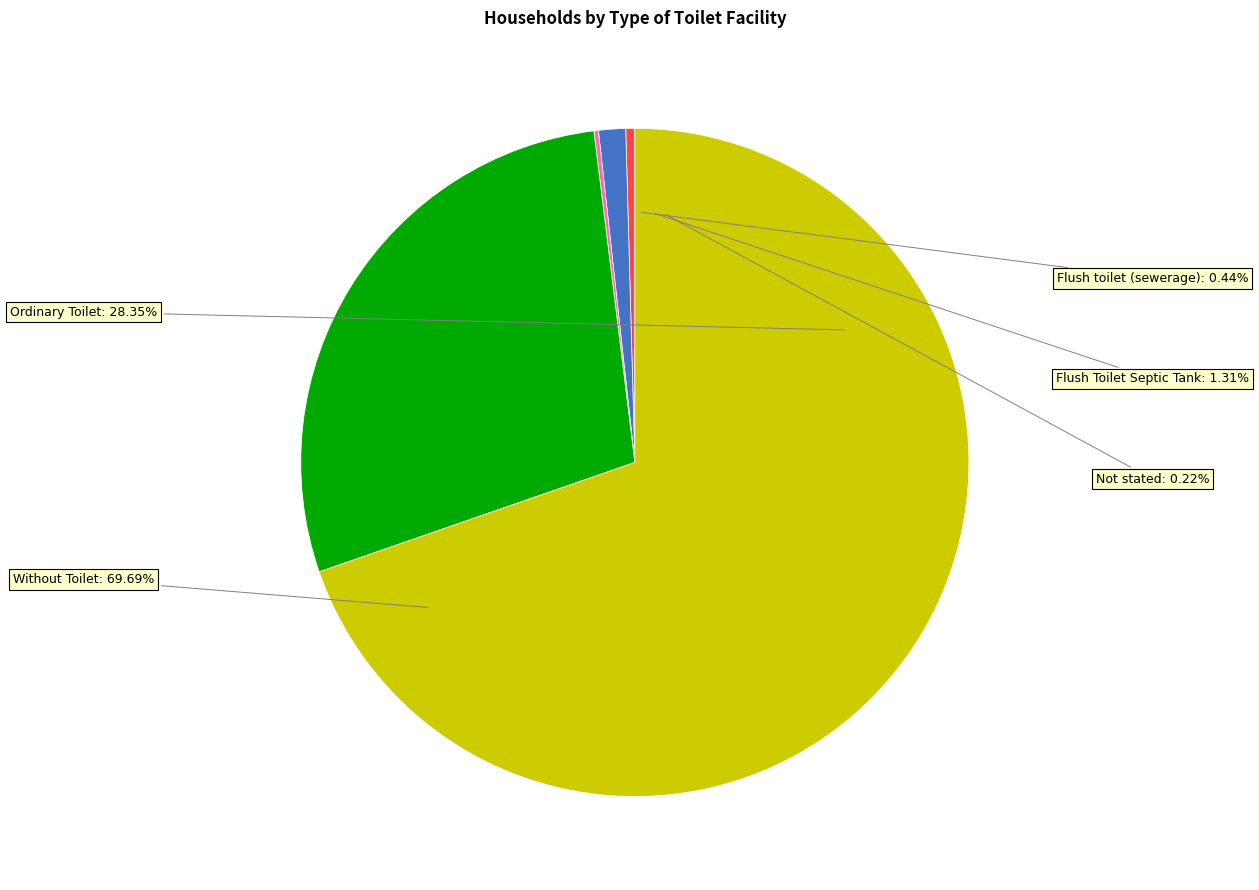

Is it true that Flush Toilet Septic Tank is 11% of the pie?

False